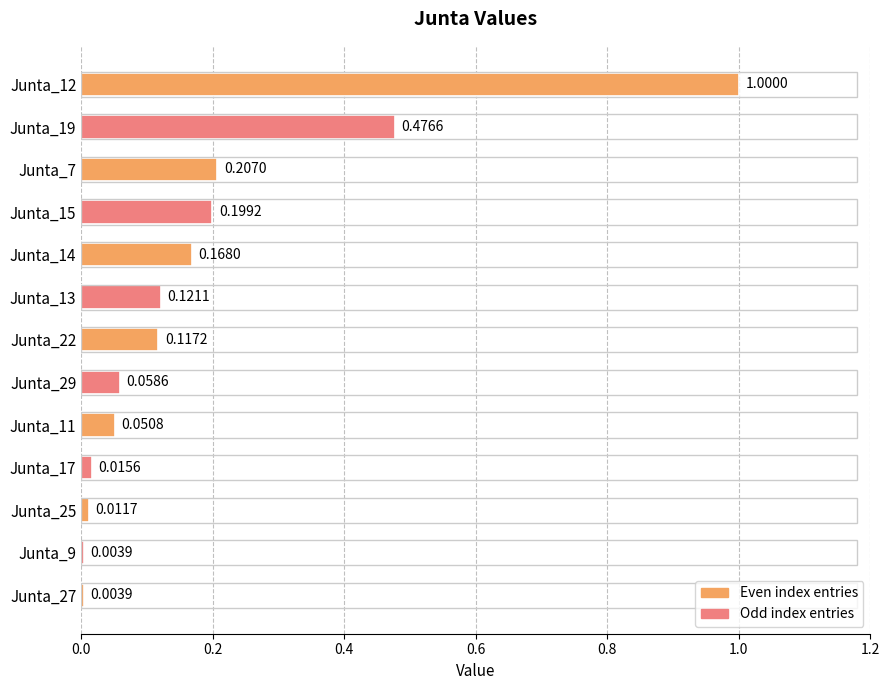

What is the sum of the values at Junta_7 and Junta_29?

0.3